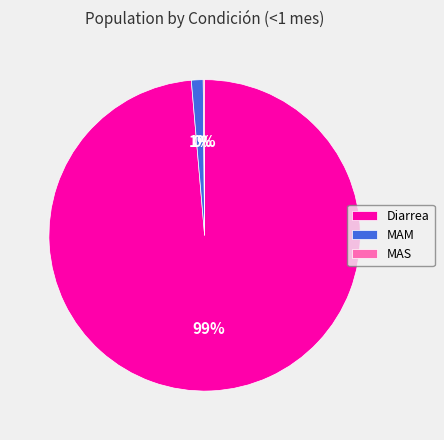

What is the majority slice?

Diarrea